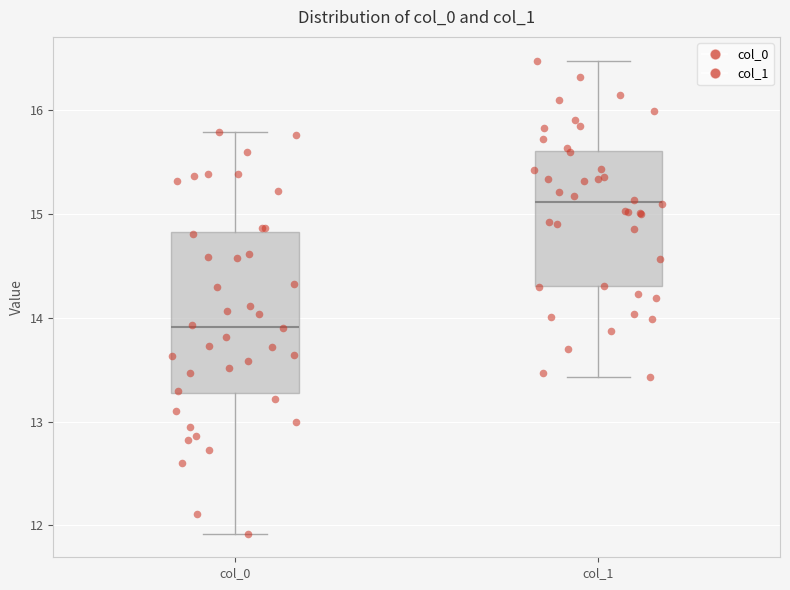

Which box is the tallest, from its lower edge to its upper edge?

col_0